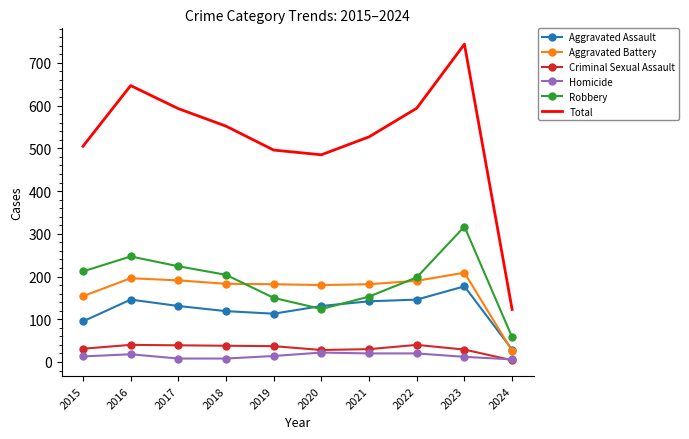

In Robbery, how many points are lower than both neighbors (excluding endpoints)?

1